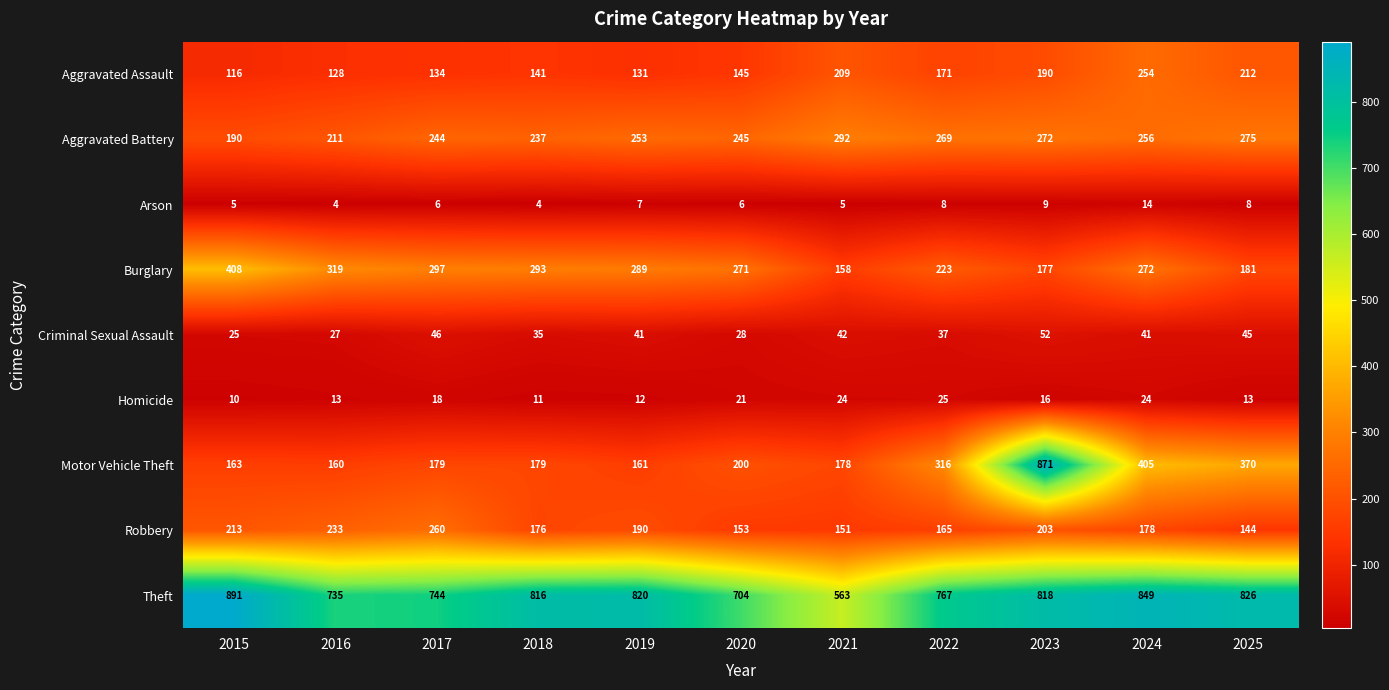

At which label does Theft first exceed 816?

2015